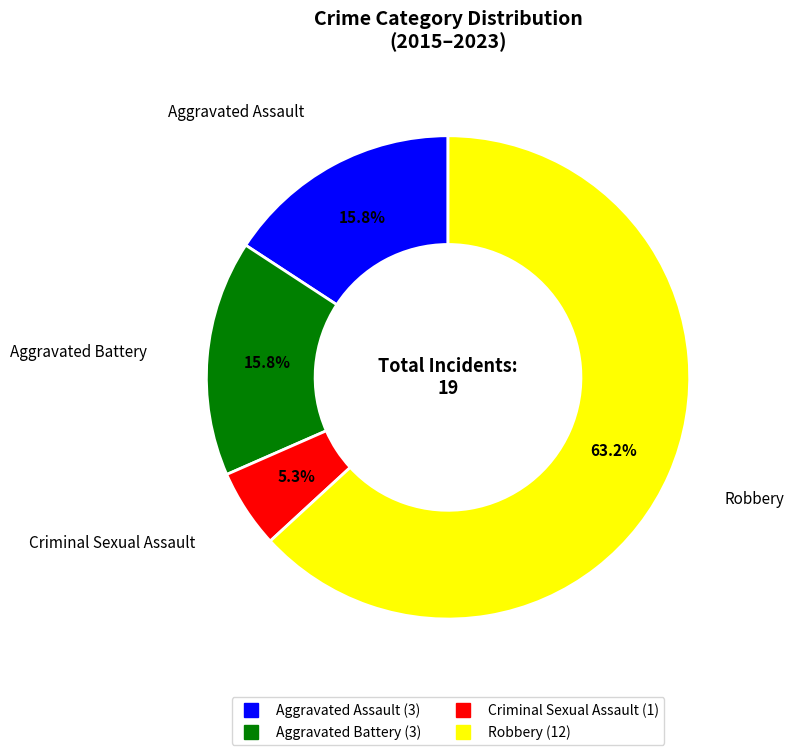

To the nearest percent, what portion does Aggravated Assault represent?

16%